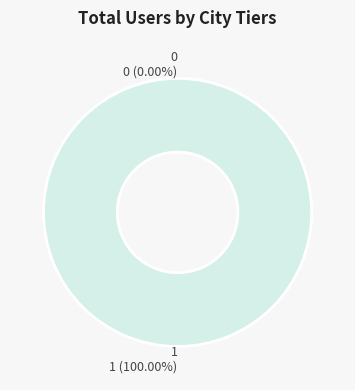

Between 1 and 0, which is larger?

1